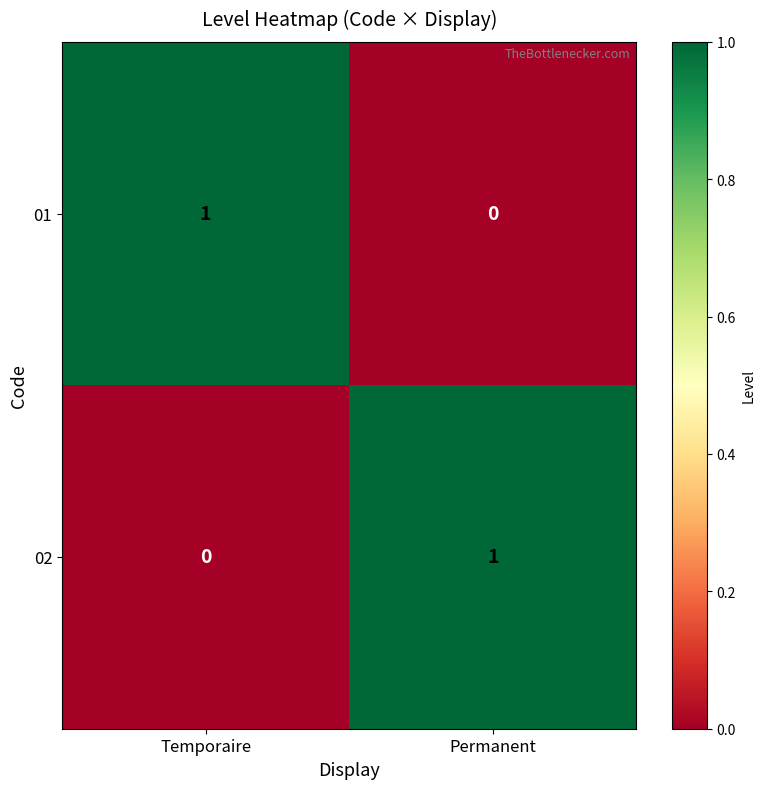

At Temporaire, list the series in order from largest to smallest.

01, 02